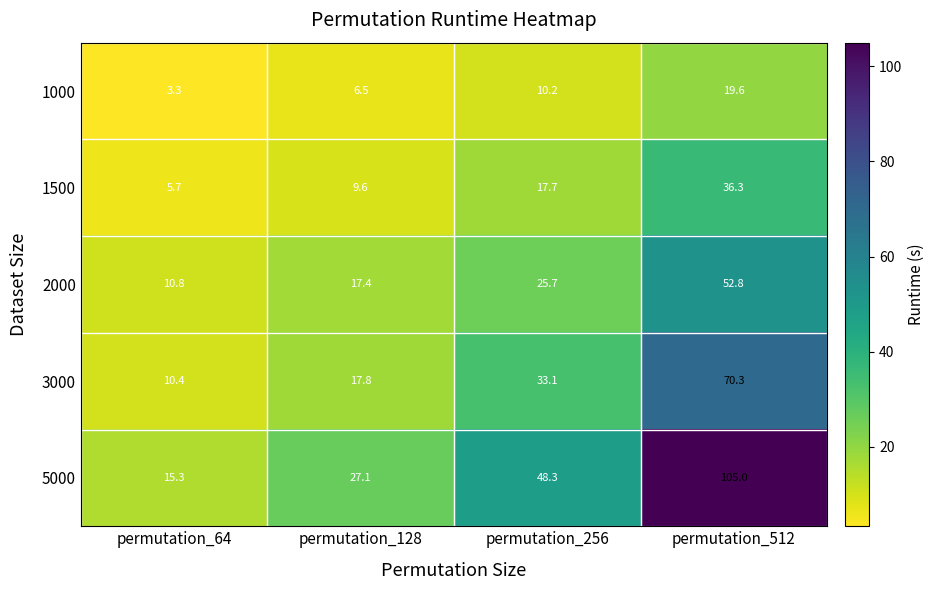

Which series has the largest total across all categories?

5000